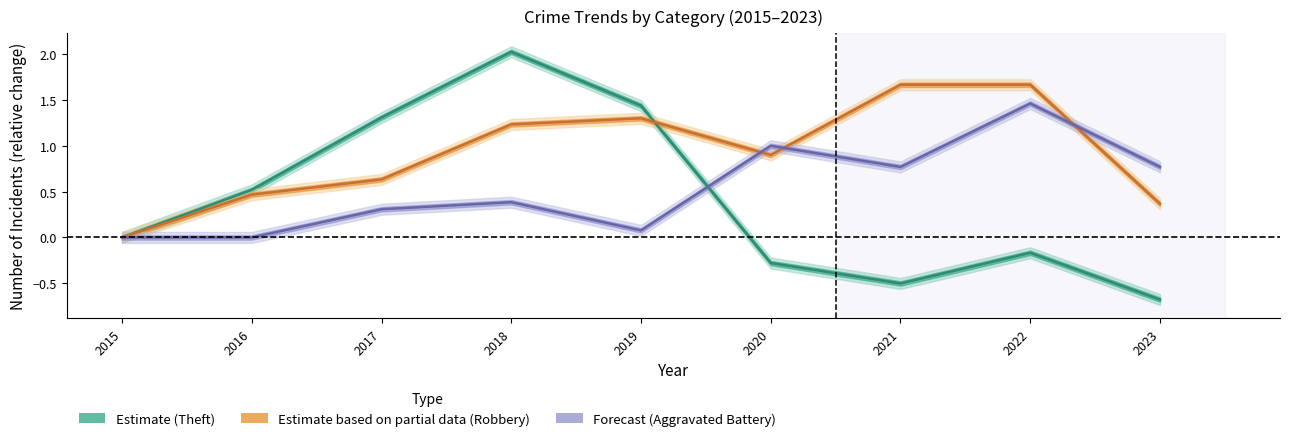

What is the average value of the Theft series?

0.4